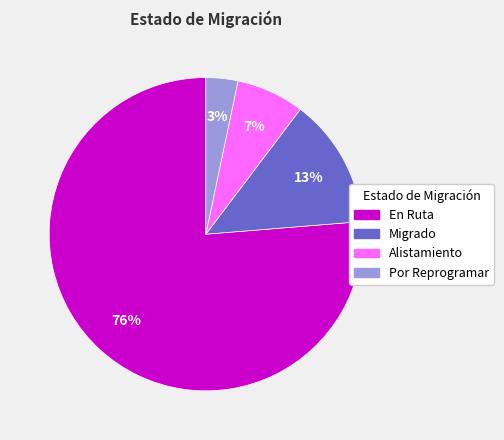

To the nearest percent, what is the average slice percentage?

25%